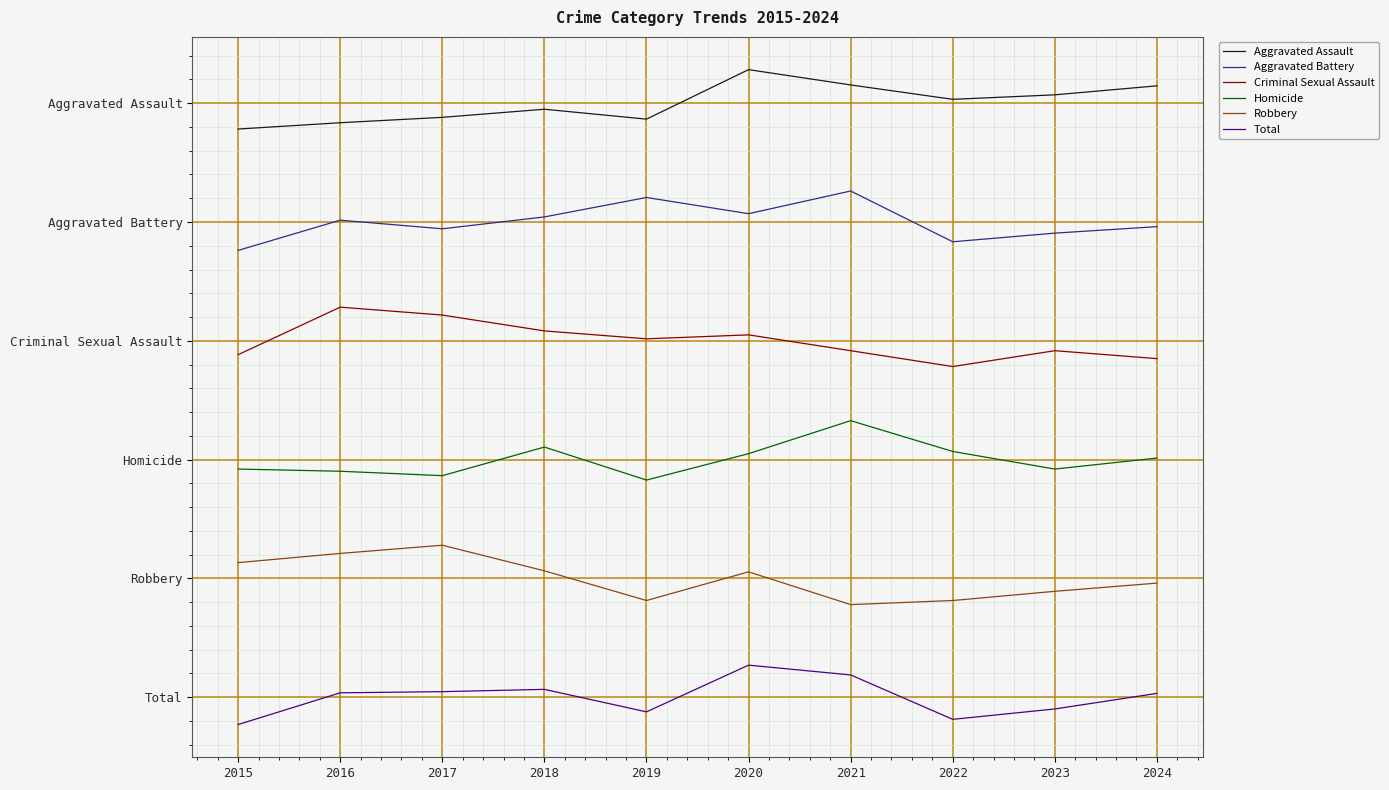

Does the chart have visible grid lines?

Yes